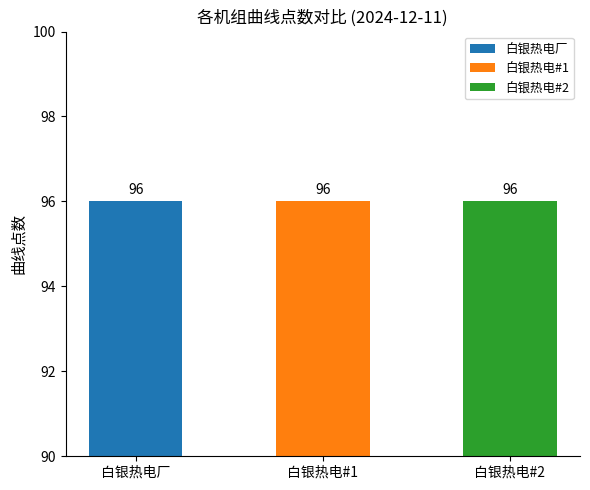

The 白银热电#2 series shows 151 at 曲线点数. True or false?

False